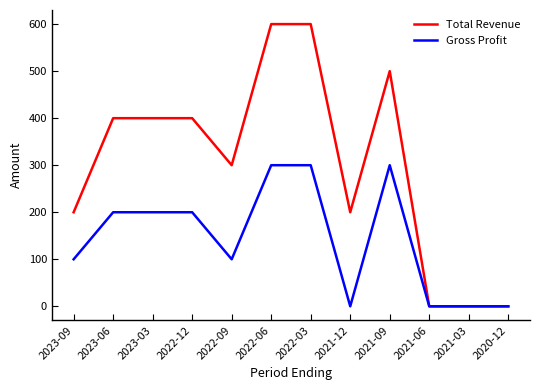

What is the maximum value shown in the chart?

600